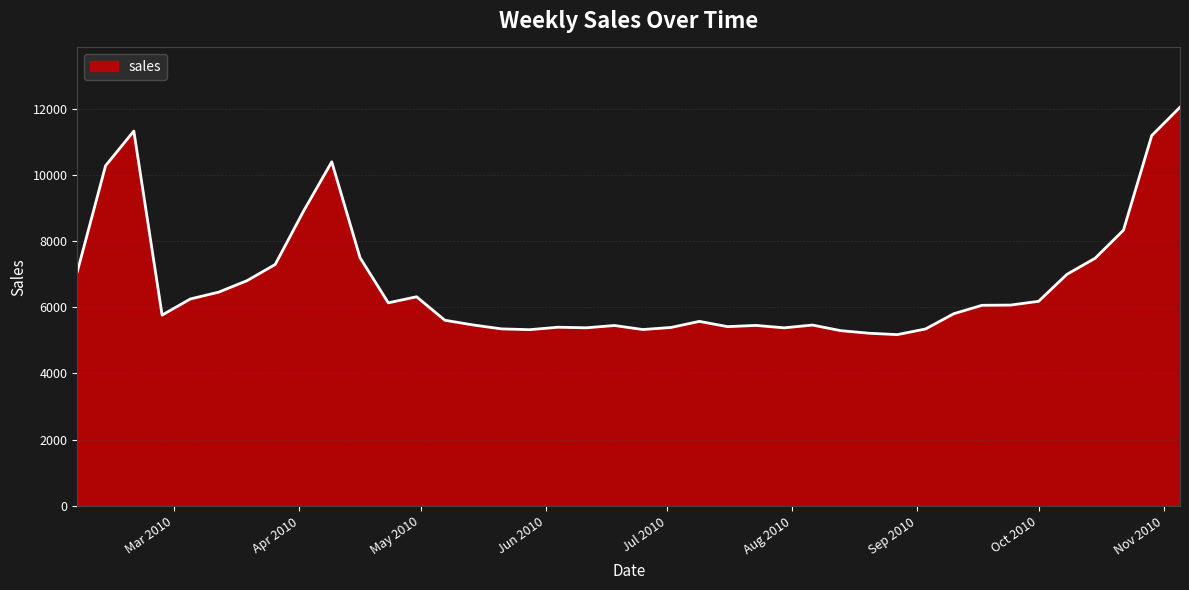

What is the minimum value shown in the chart?

5172.0